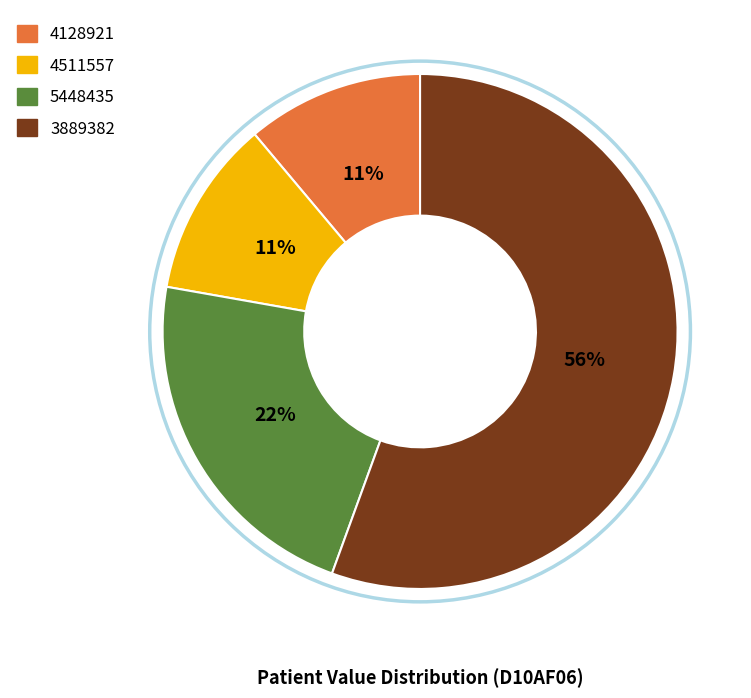

Which slice is the largest?

3889382